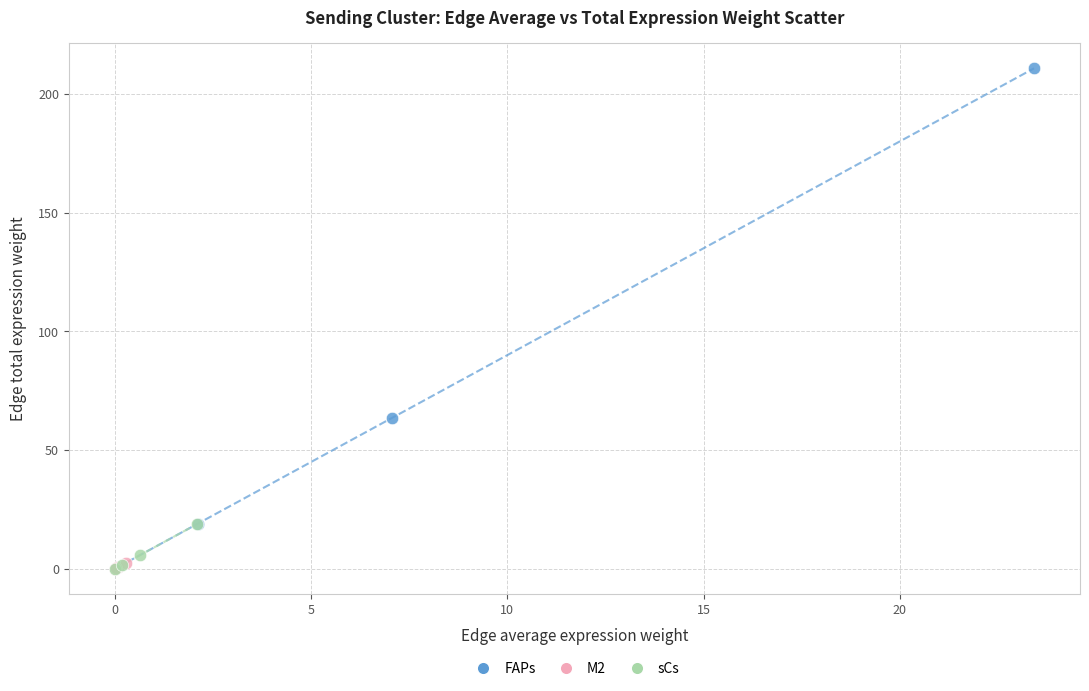

Which series reaches the maximum Y coordinate?

FAPs